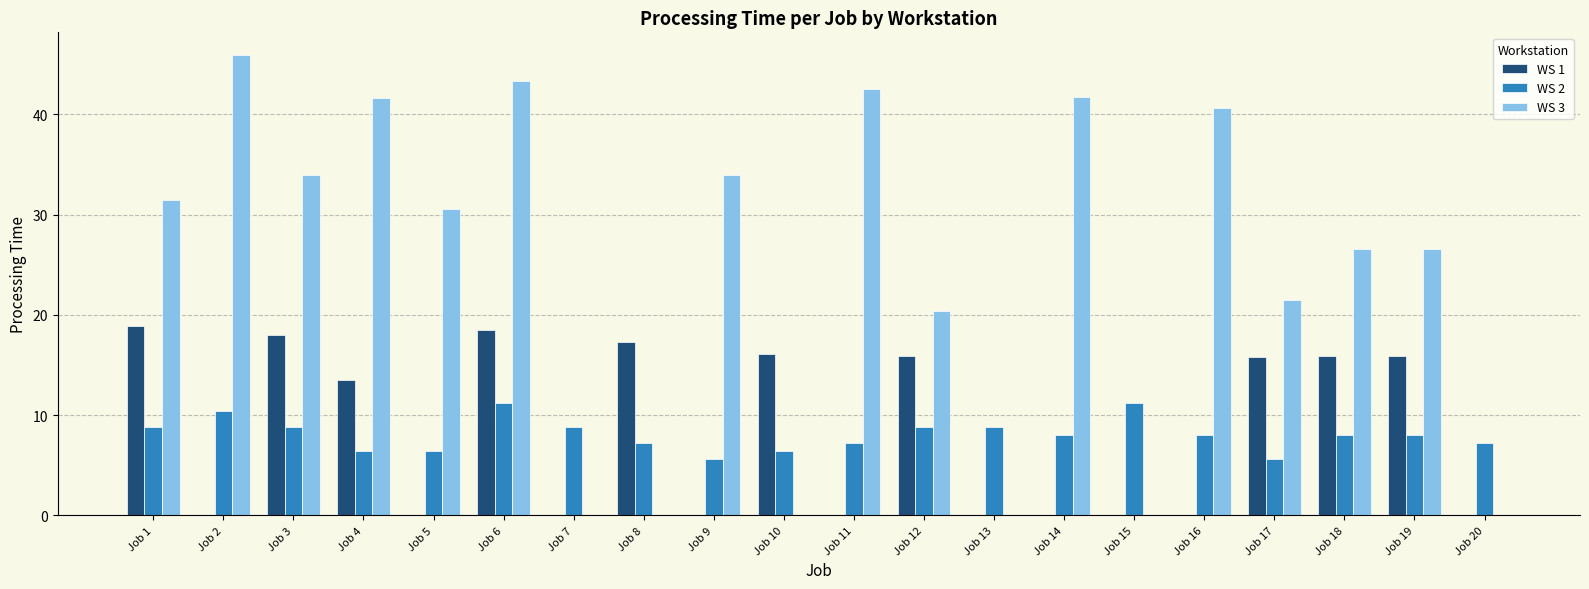

Where does the WS 1 series first go above 13?

Job 1